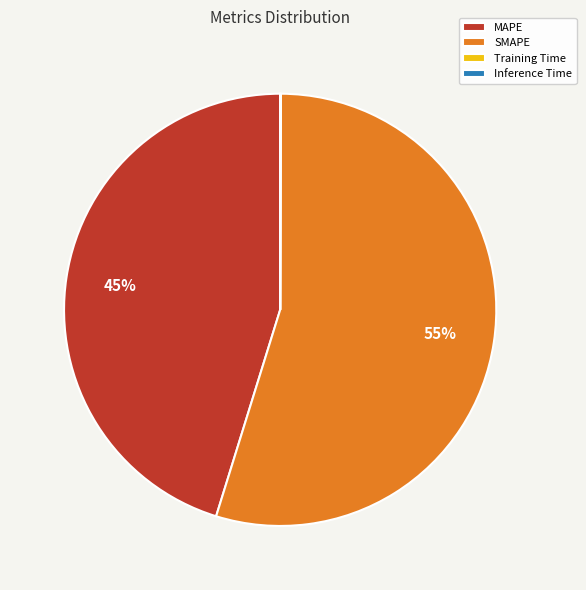

Is it true that MAPE is 51% of the pie?

False